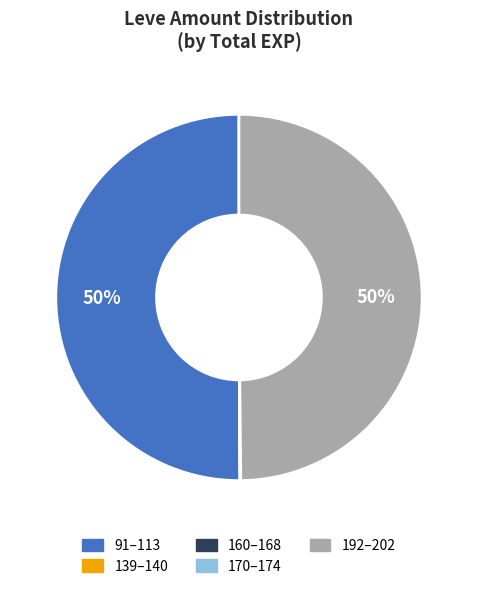

To the nearest percent, what is the average slice percentage?

20%